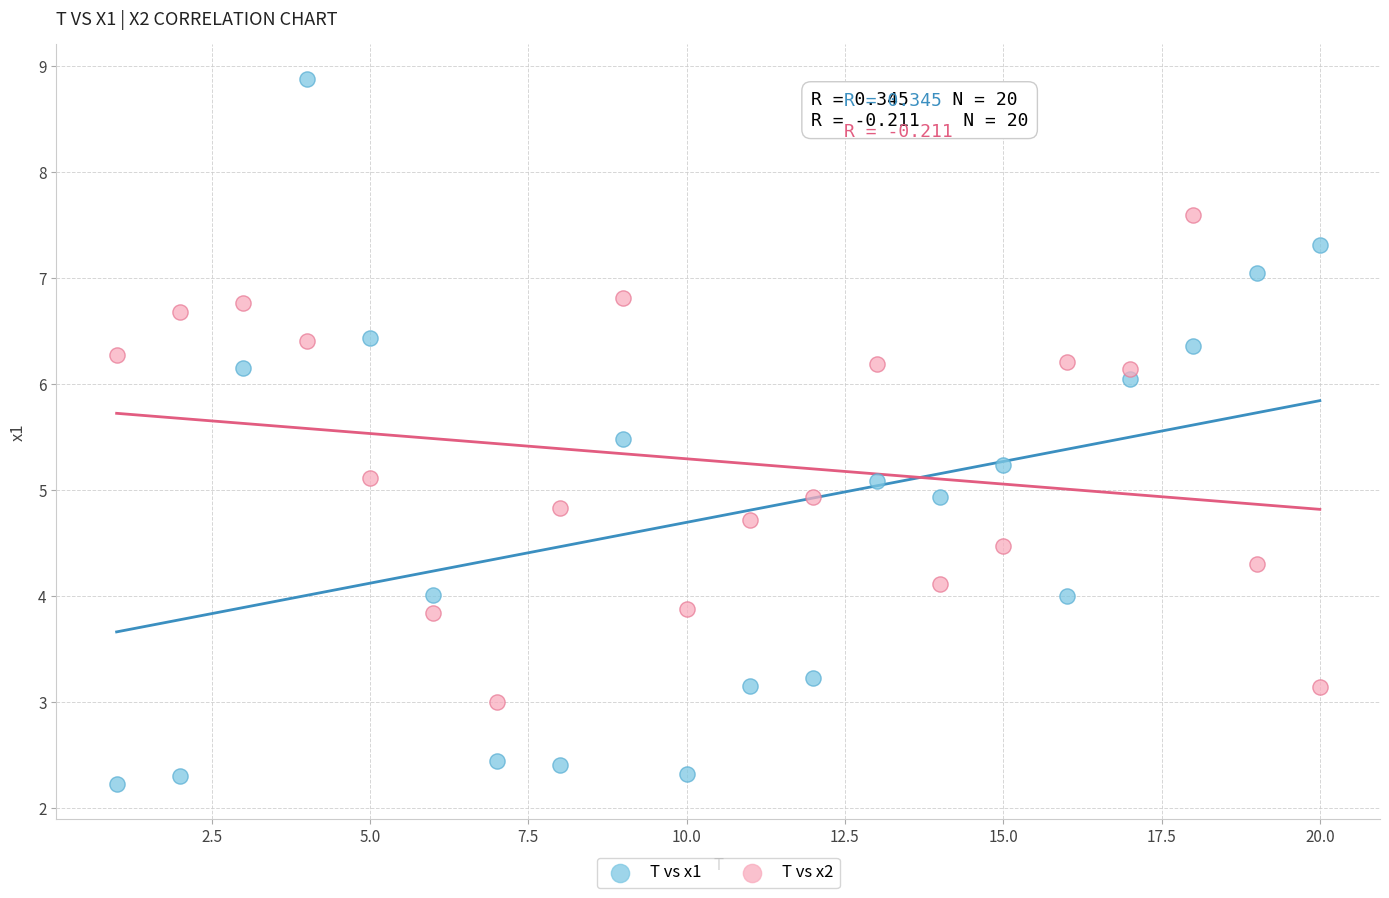

What are all the series names shown in the legend?

T vs x1, T vs x2